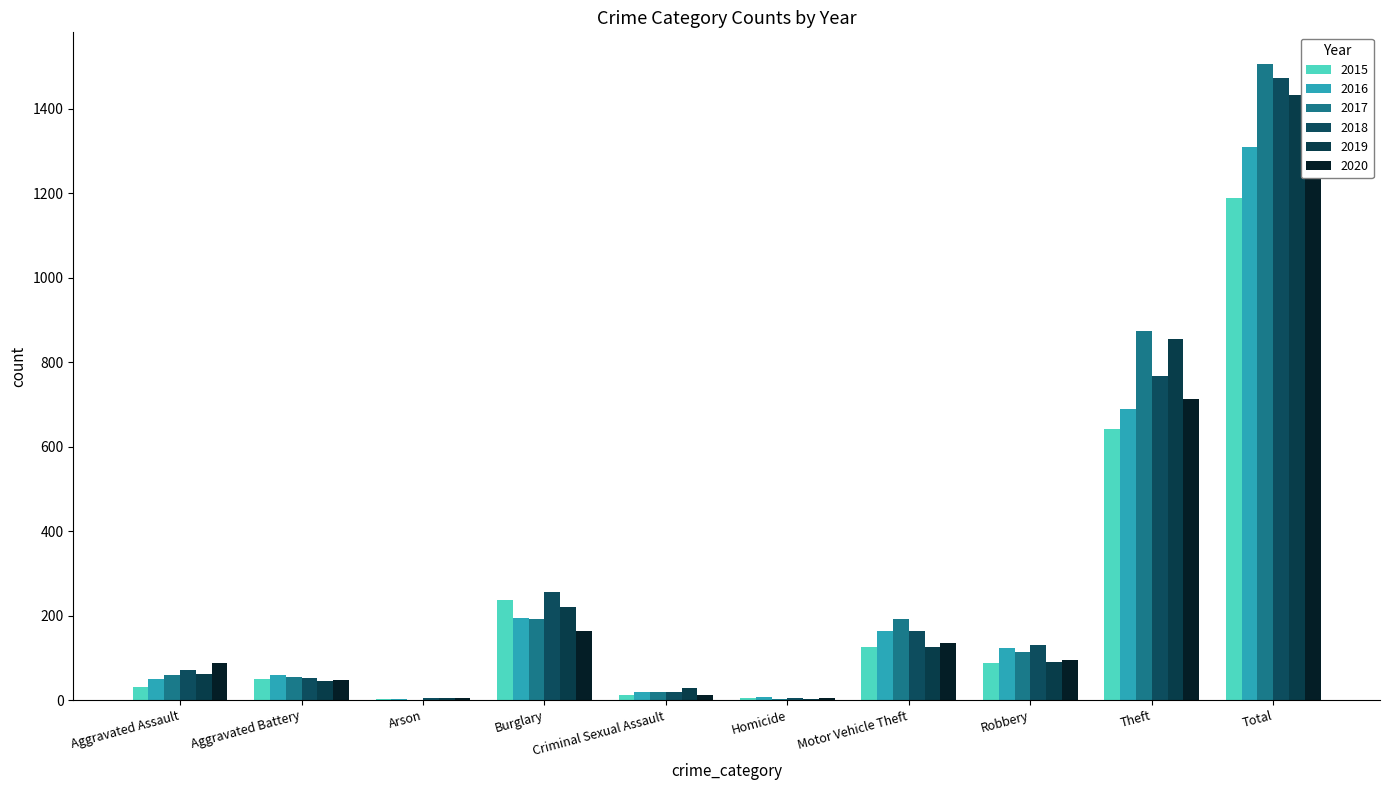

The value of 2019 at Aggravated Battery is 45. True or false?

True